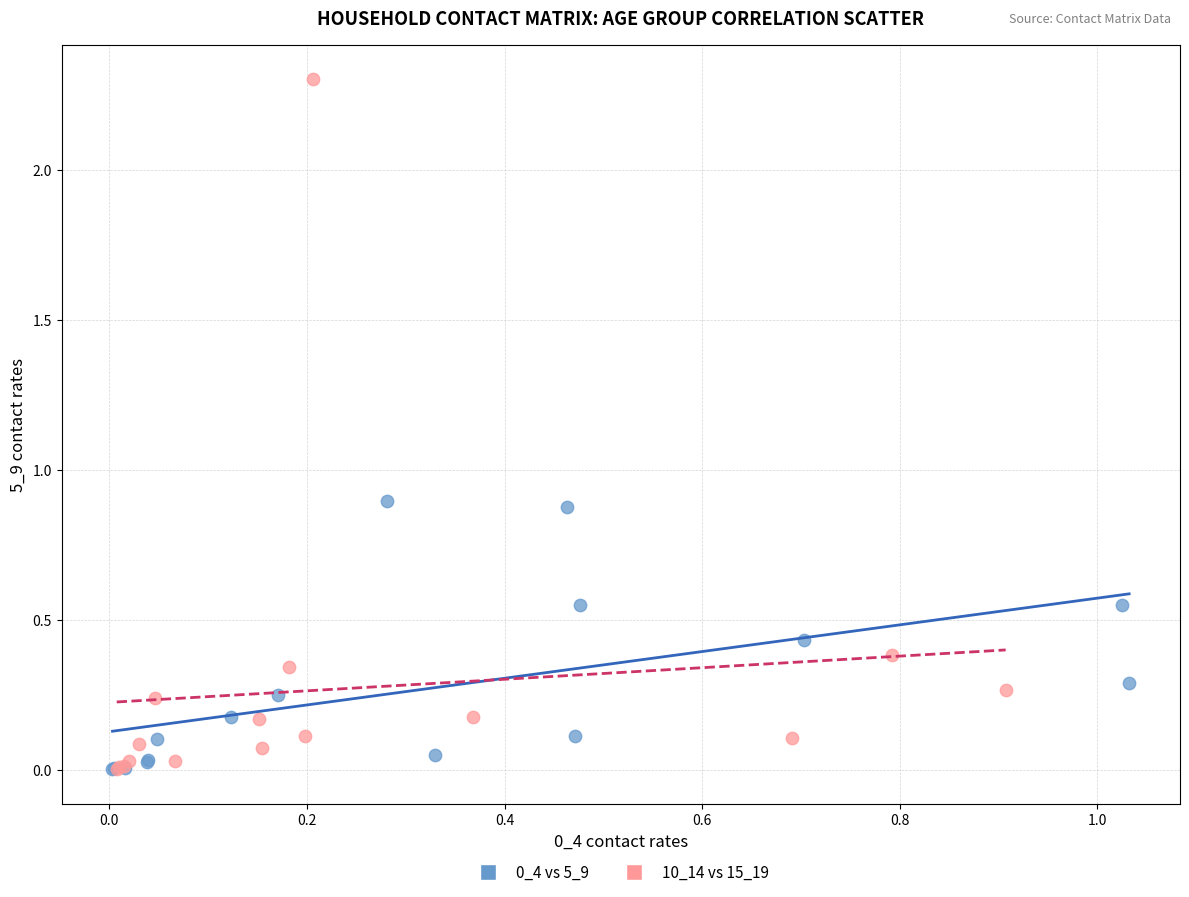

Which series contains the highest Y value?

10_14 vs 15_19